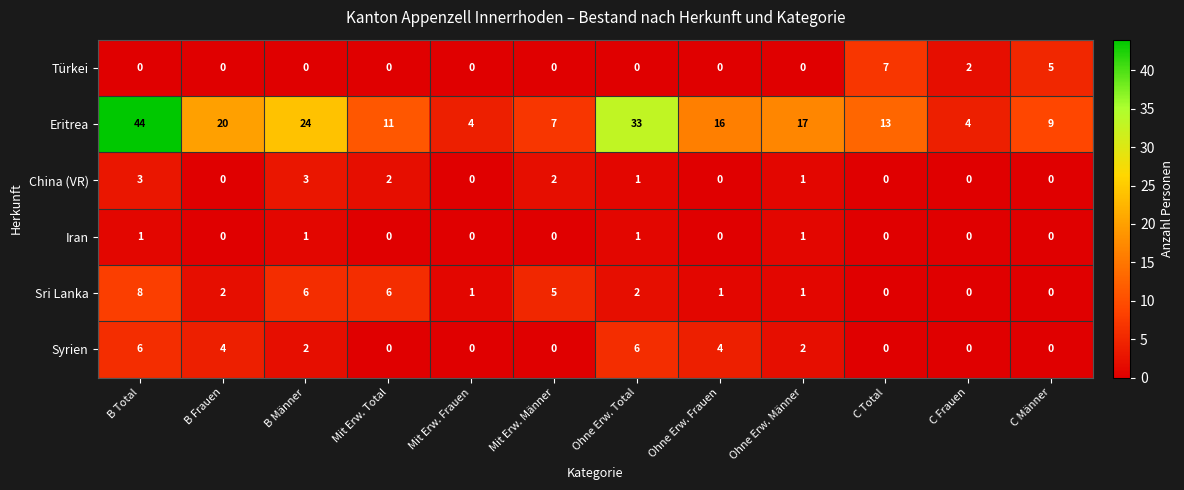

What is the difference between the maximum and minimum values in the Syrien series?

6